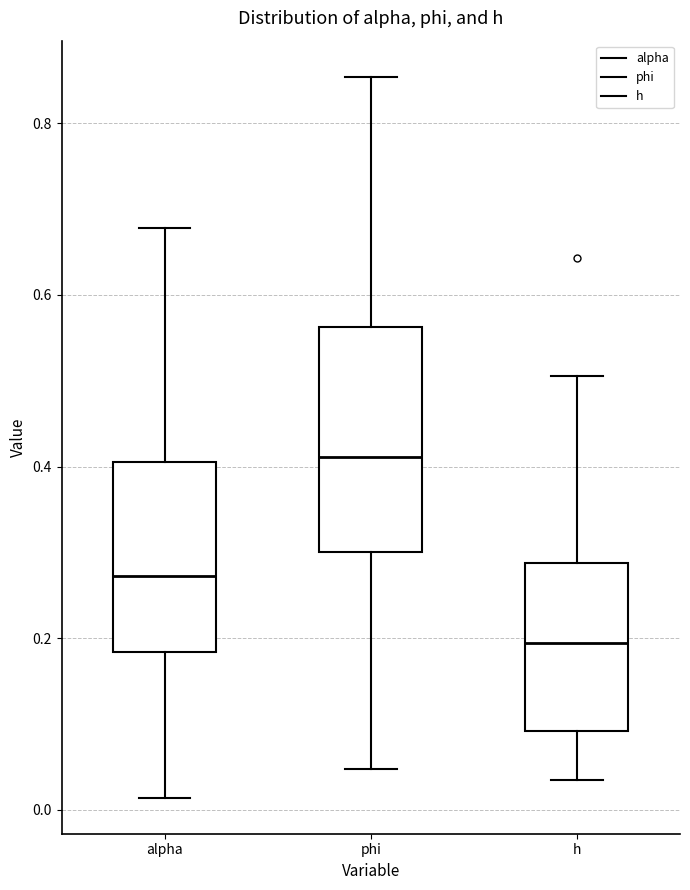

Which box has the lowest median line?

h